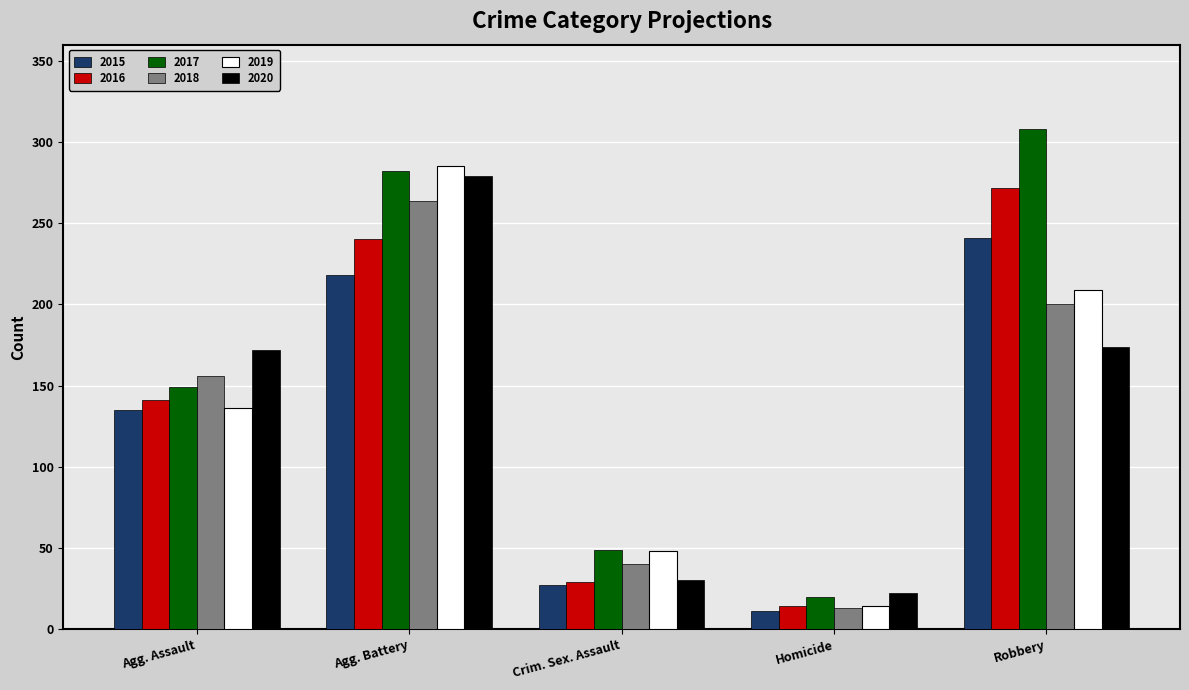

How many bars are there in total?

30